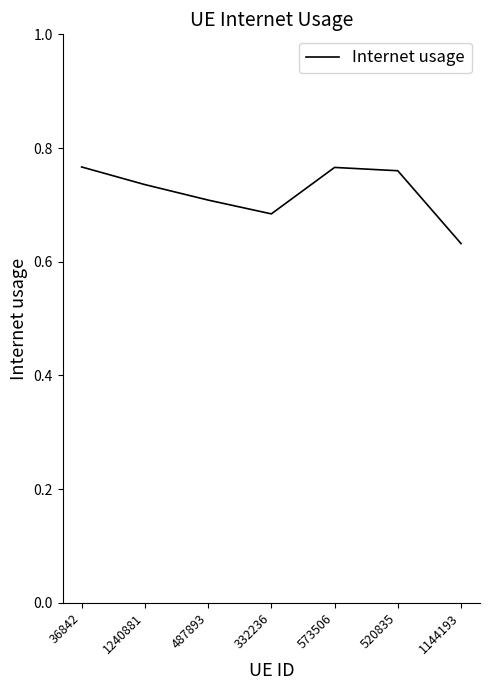

How many interior local peaks (higher than both neighbors) does the data have?

1